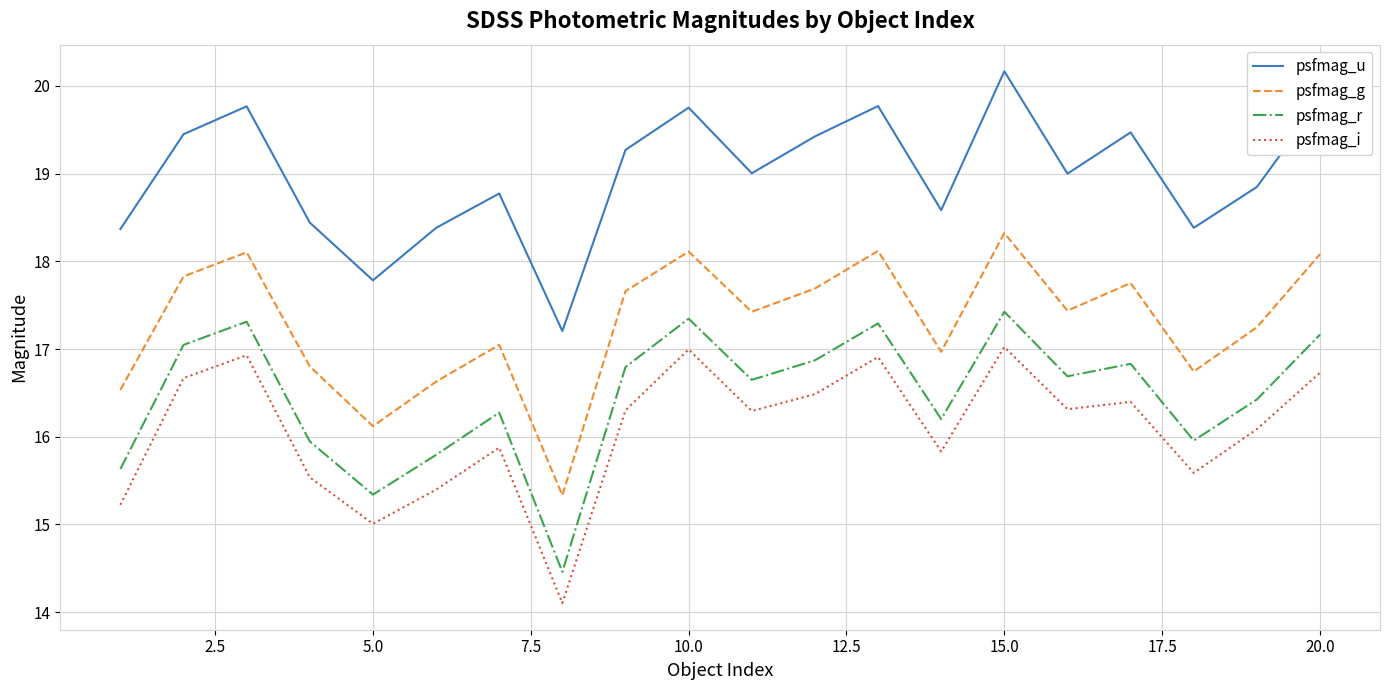

True or false: psfmag_u and psfmag_r cross at least once.

False